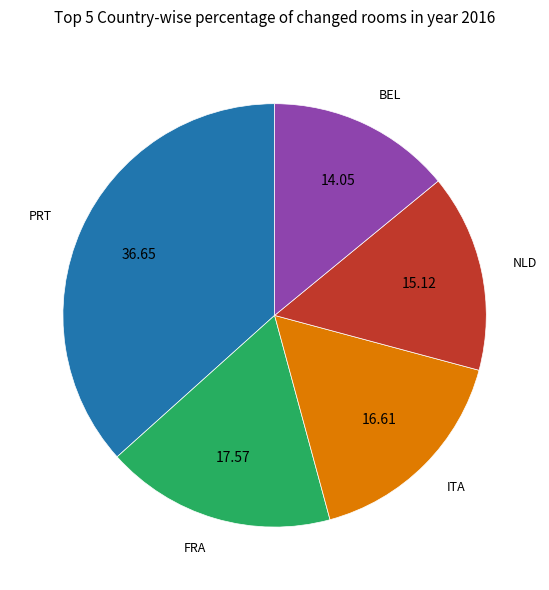

How many slices are in this pie chart?

5